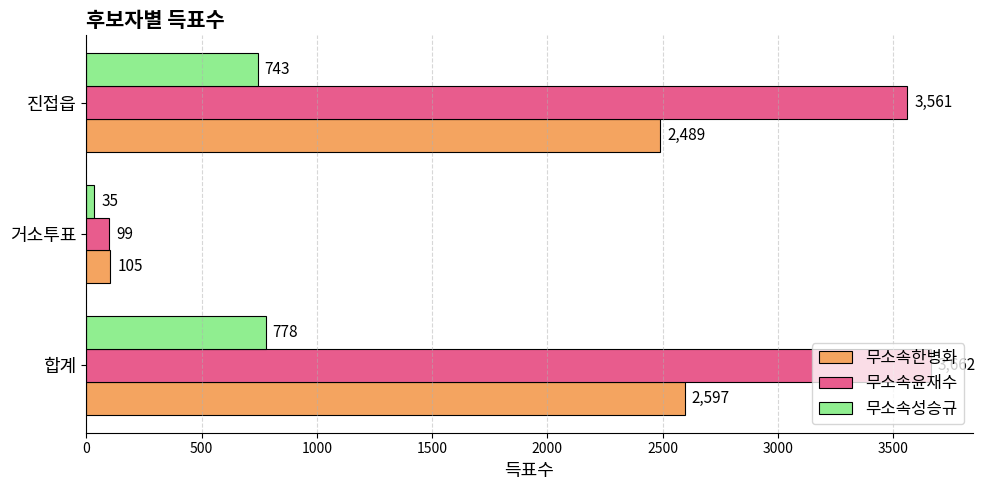

At how many categories does at least one series exceed 2984?

2